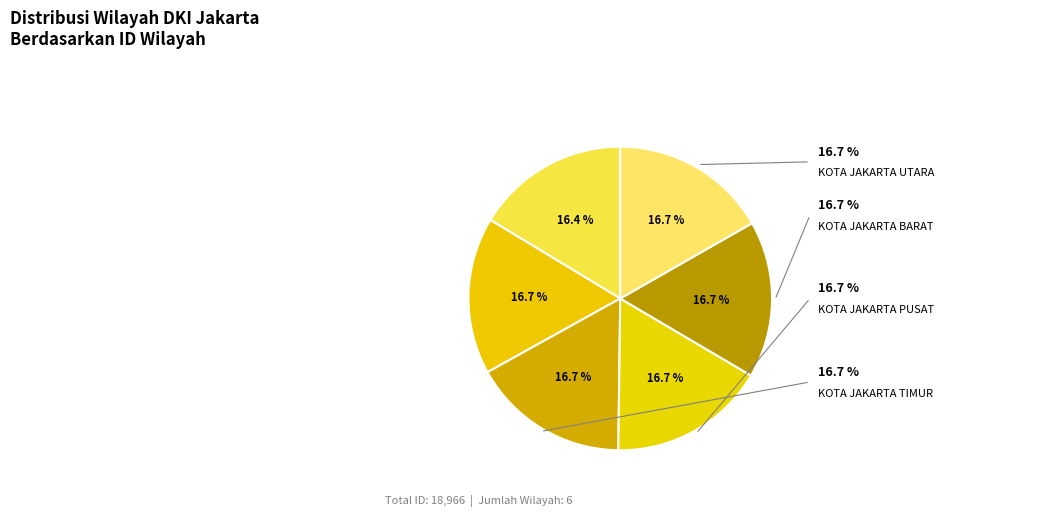

Count the number of slices in the pie.

6